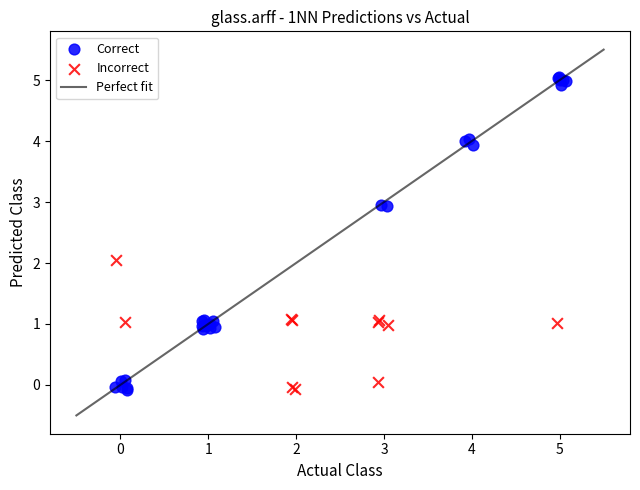

Which series has the widest spread of Y values?

Correct